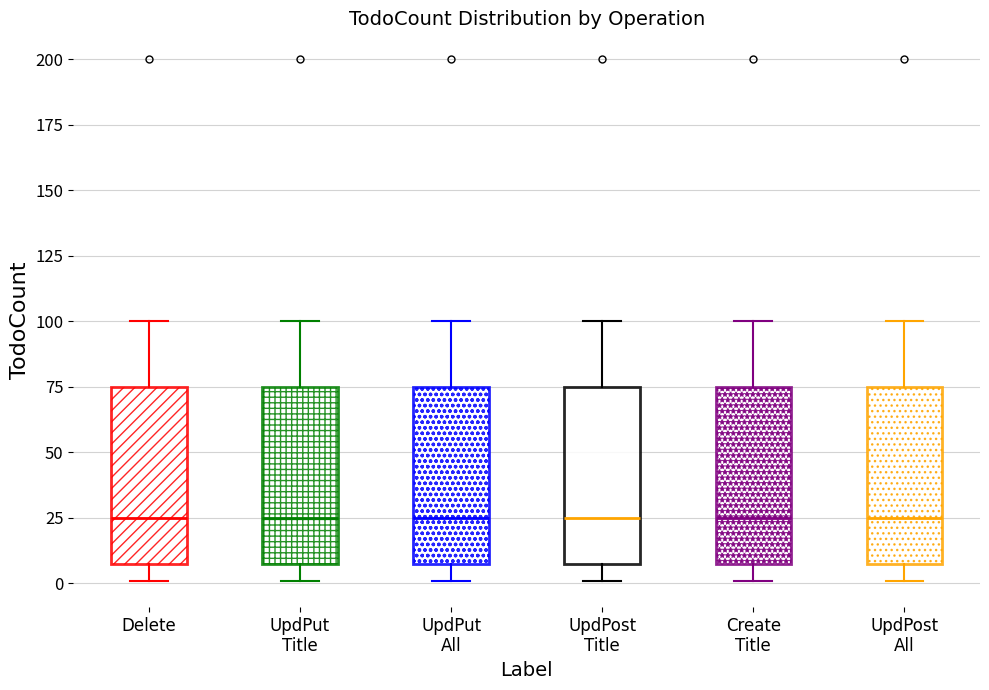

Reading left to right, read every box against the y-axis: the position of its median line, the range the box covers, and the ends of its whiskers. The values are not printed on the chart, so give them approximately, as read against the axis.

Delete: median 25, box 10 to 75, whiskers 0 to 100
UpdPut Title: median 25, box 10 to 75, whiskers 0 to 100
UpdPut All: median 25, box 10 to 75, whiskers 0 to 100
UpdPost Title: median 25, box 10 to 75, whiskers 0 to 100
Create Title: median 25, box 10 to 75, whiskers 0 to 100
UpdPost All: median 25, box 10 to 75, whiskers 0 to 100